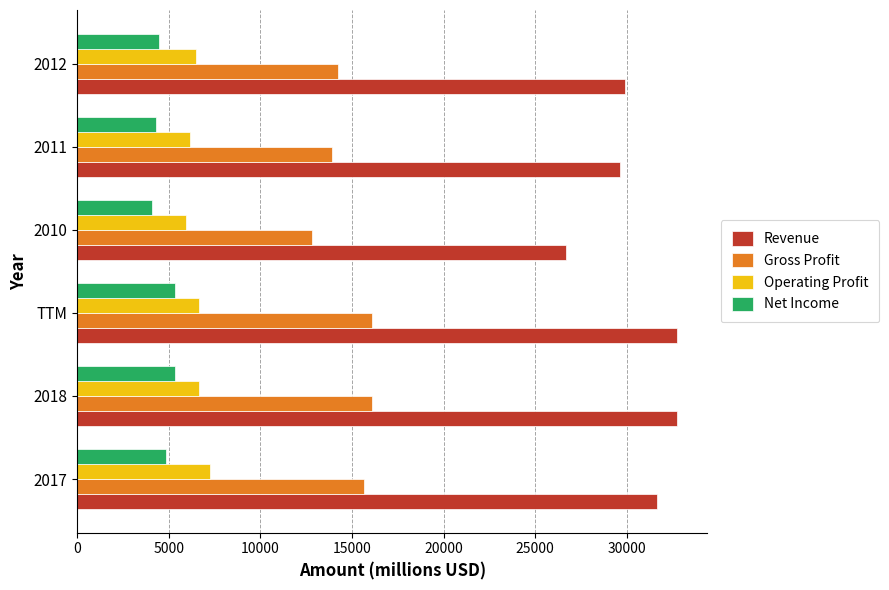

Between TTM and 2010, which series saw the biggest shift?

Revenue